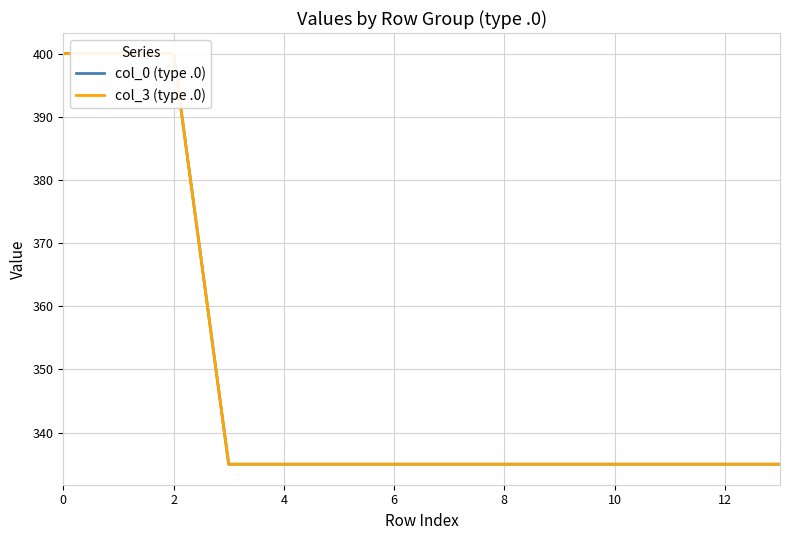

Does the chart display data point markers on the line(s)?

No